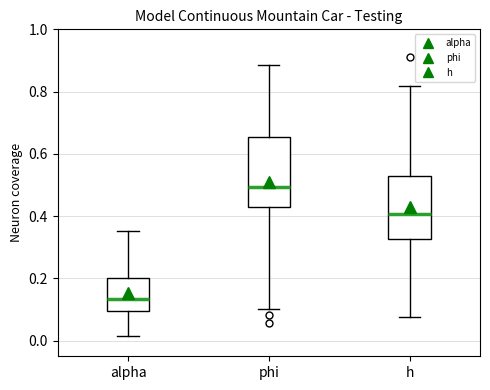

Where does the lower whisker of the box for h end on the y-axis? The values are not printed on the chart, so give them approximately, as read against the axis.

0.08